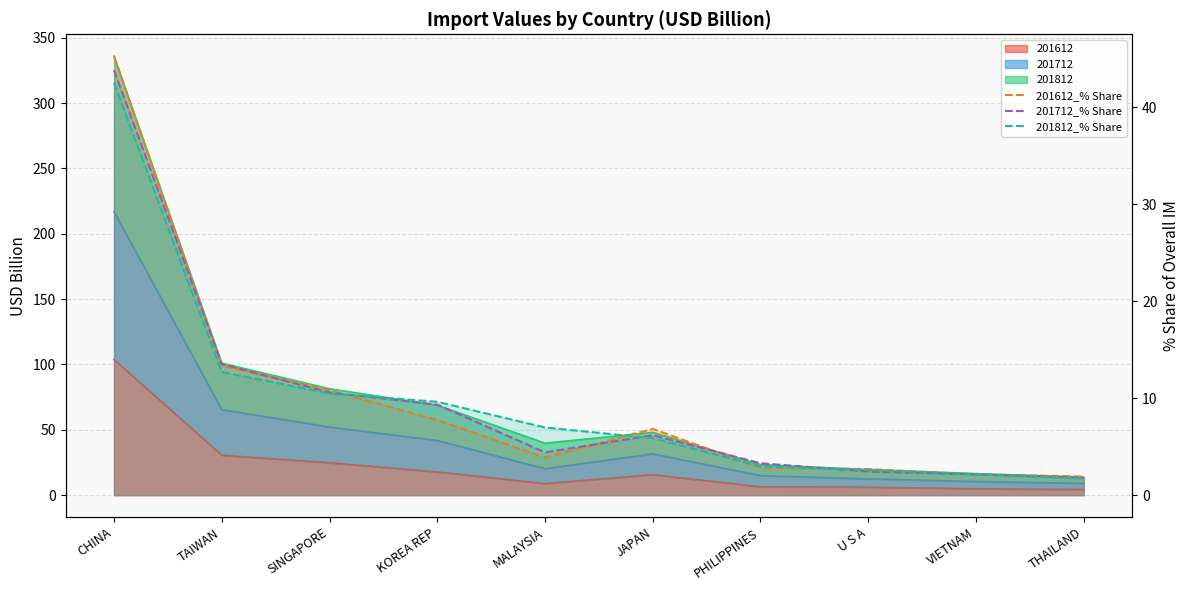

List the labels in order of 201612_% Share value, smallest first.

THAILAND, VIETNAM, U S A, PHILIPPINES, MALAYSIA, JAPAN, KOREA REP, SINGAPORE, TAIWAN, CHINA